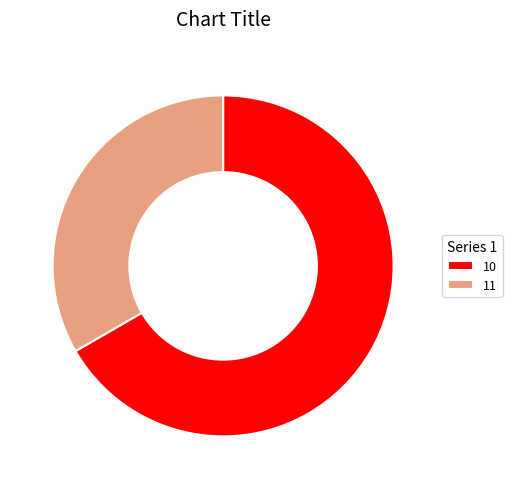

The 11 slice represents 19% of the pie. True or false?

False